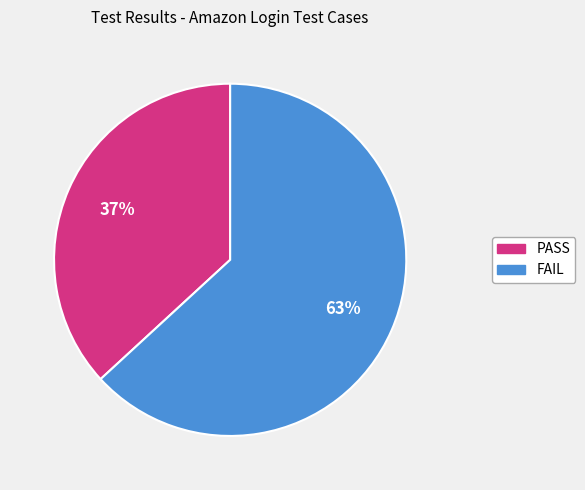

Which has a higher value, FAIL or PASS?

FAIL